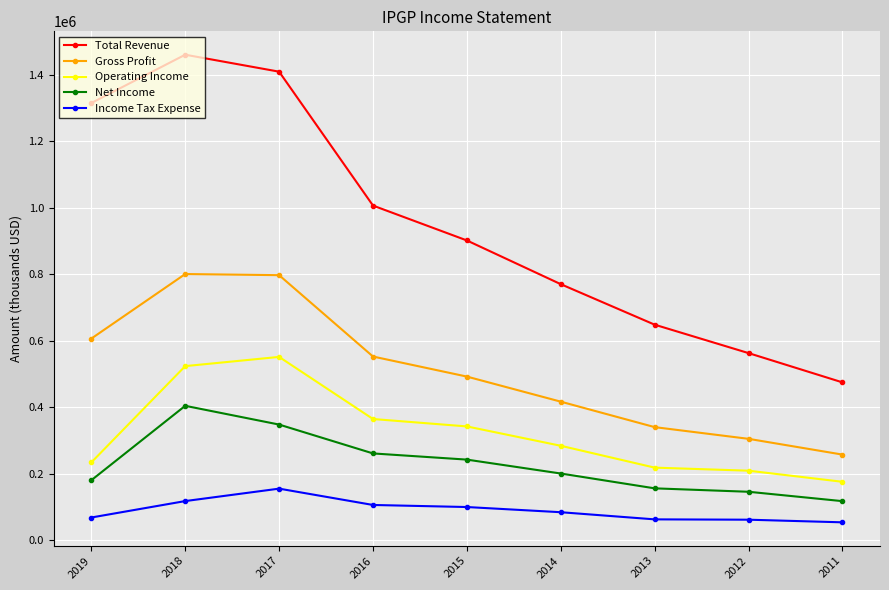

True or false: Income Tax Expense and Total Revenue intersect in this chart.

False